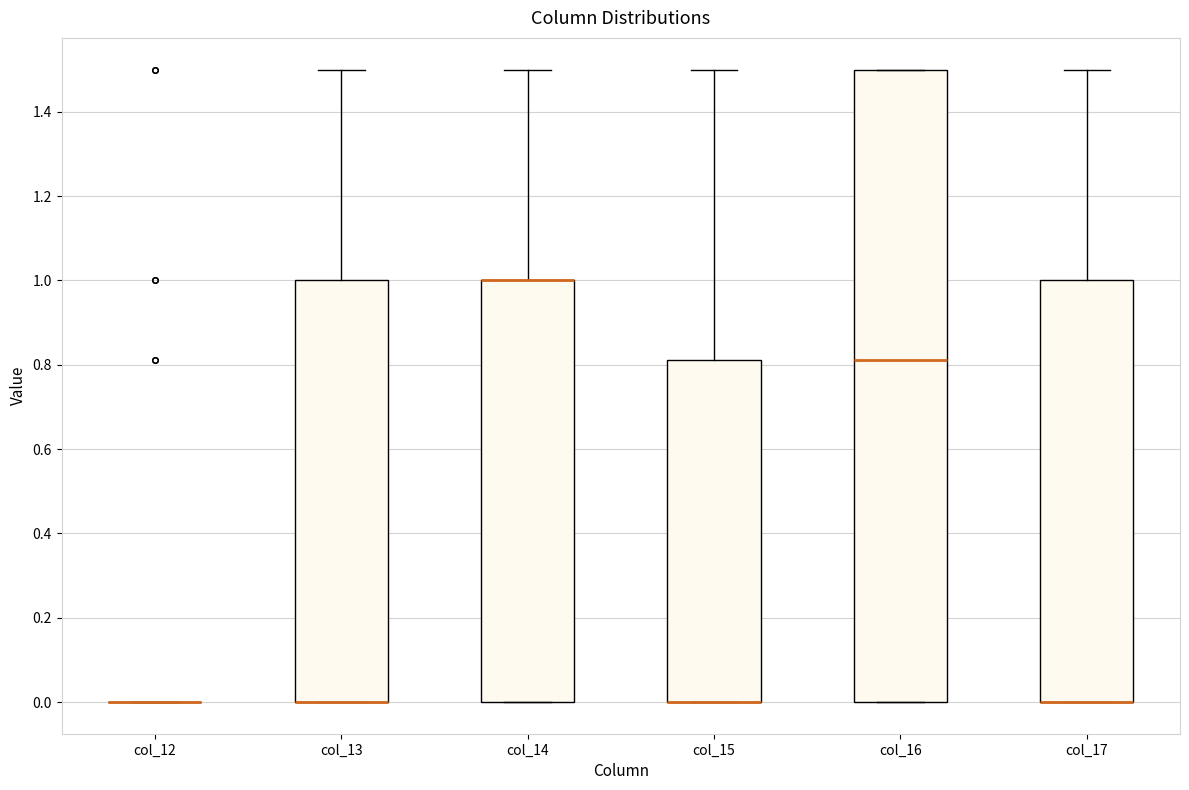

Reading left to right, read every box against the y-axis: the position of its median line, the range the box covers, and the ends of its whiskers. The values are not printed on the chart, so give them approximately, as read against the axis.

col_12: box collapsed to a line at 0.00, whiskers 0.00 to 0.00
col_13: median 0.00 (drawn on the box's lower edge), box 0.00 to 1.00, whiskers 0.00 to 1.50
col_14: median 1.00 (drawn on the box's upper edge), box 0.00 to 1.00, whiskers 0.00 to 1.50
col_15: median 0.00 (drawn on the box's lower edge), box 0.00 to 0.82, whiskers 0.00 to 1.50
col_16: median 0.82, box 0.00 to 1.50, whiskers 0.00 to 1.50
col_17: median 0.00 (drawn on the box's lower edge), box 0.00 to 1.00, whiskers 0.00 to 1.50